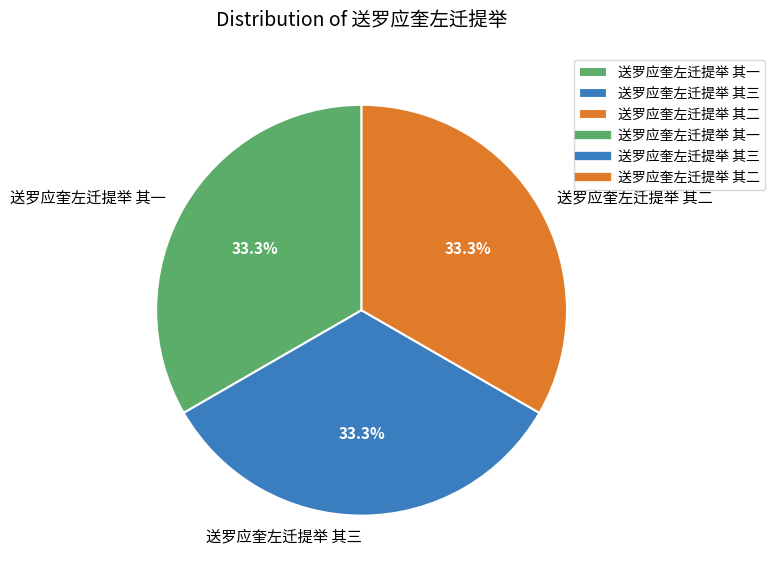

What percentage is the 送罗应奎左迁提举 其一 slice, to the nearest percent?

33%